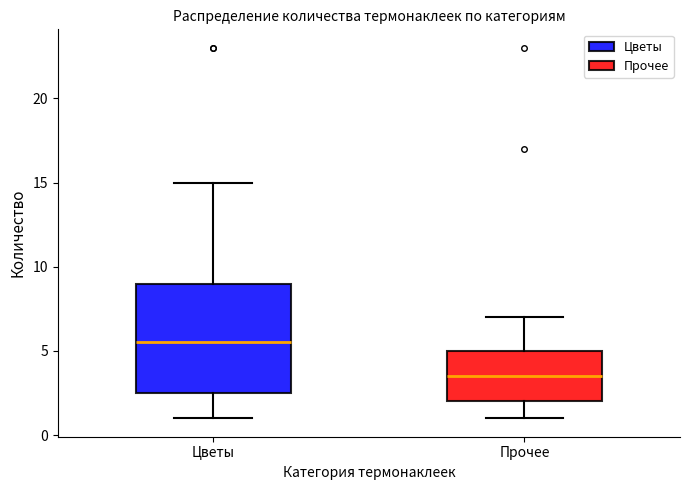

Which box's median line is the highest?

Цветы